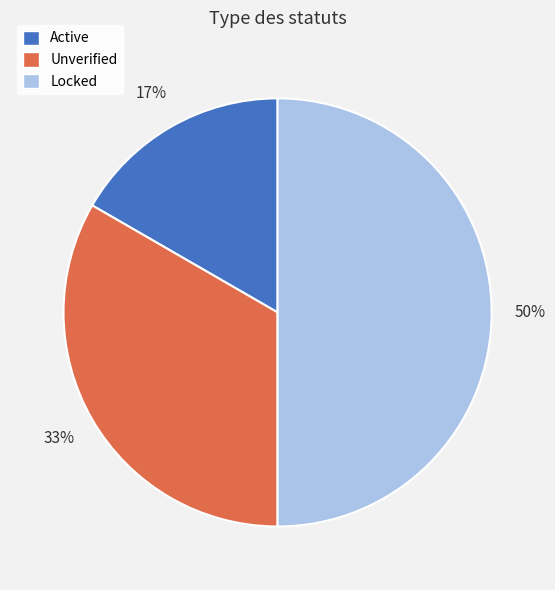

To the nearest percent, what is the difference between the largest and smallest slice percentages?

33%